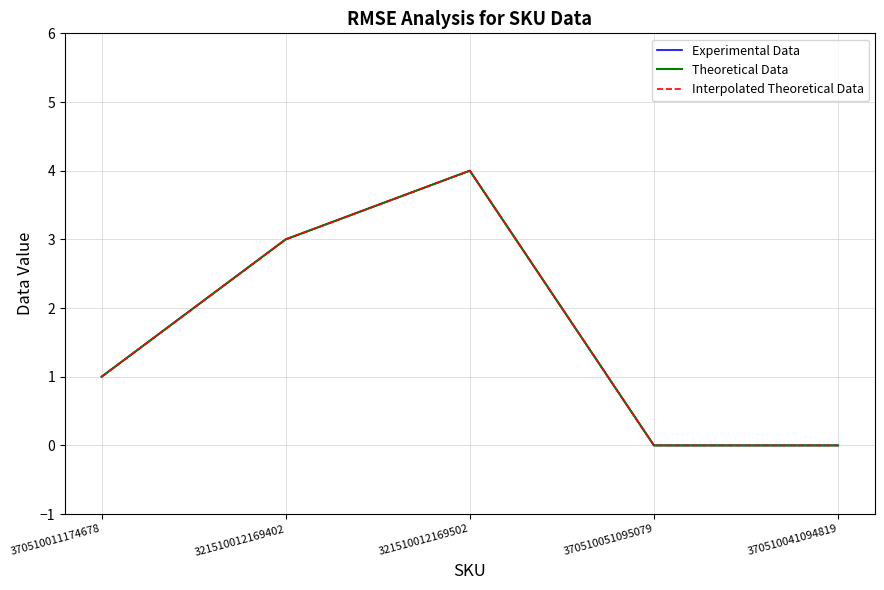

The value of Theoretical Data at 370510041094819 is -2. True or false?

False